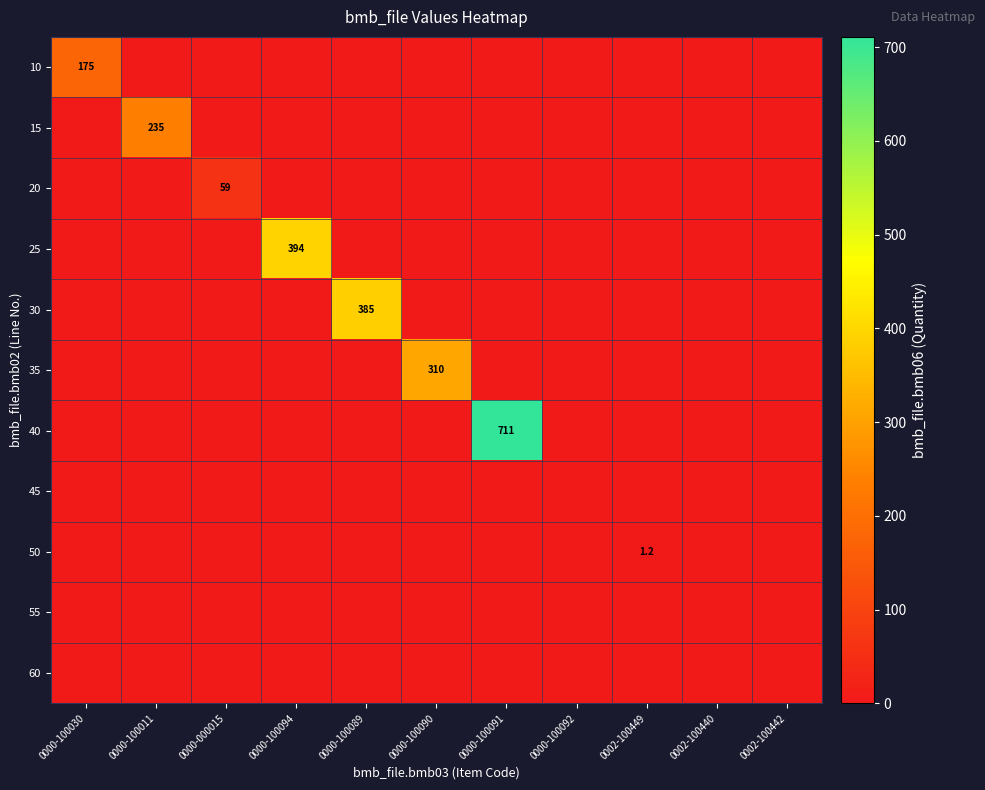

At 0000-100030, list the series in order from largest to smallest.

10, 15, 20, 25, 30, 35, 40, 45, 50, 55, 60